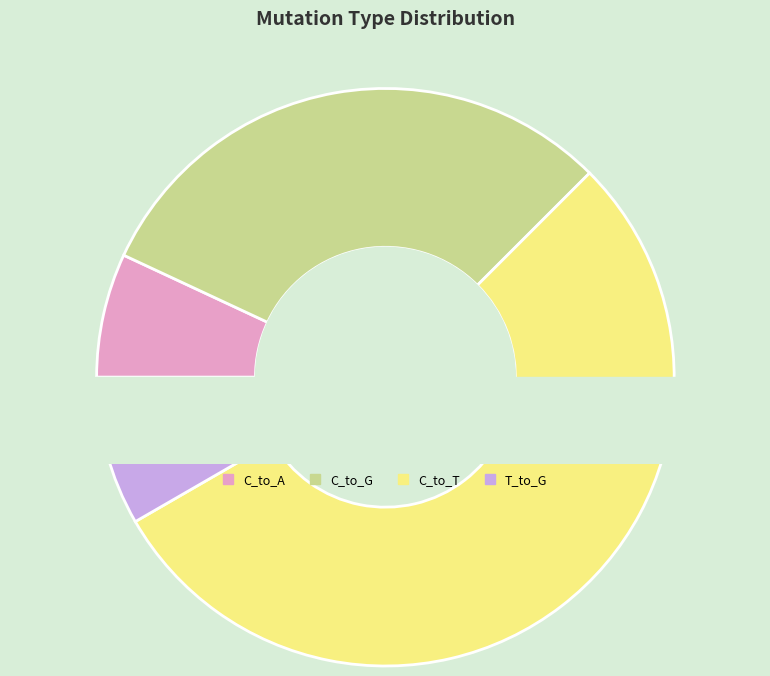

Is there any slice that represents more than half of the pie?

Yes